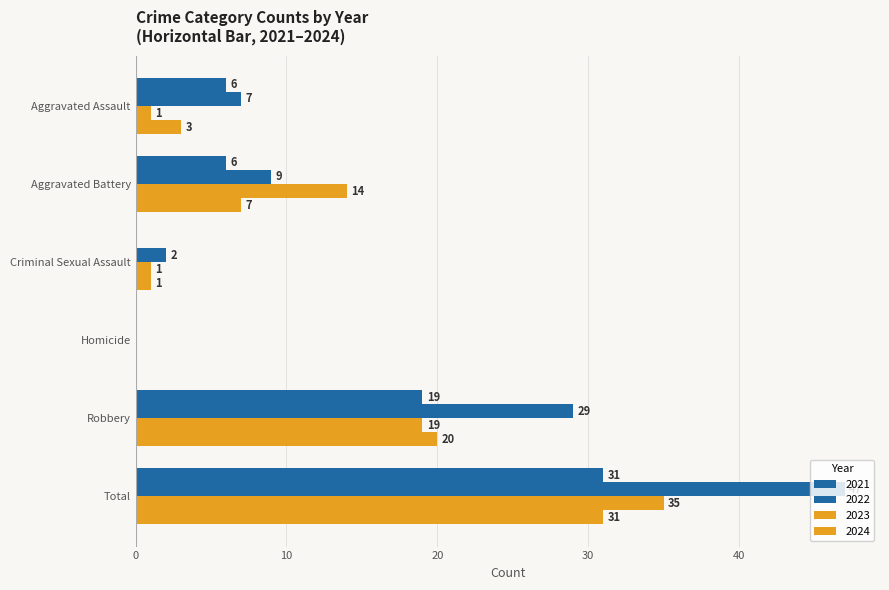

How many positive values does the 2024 series have?

5